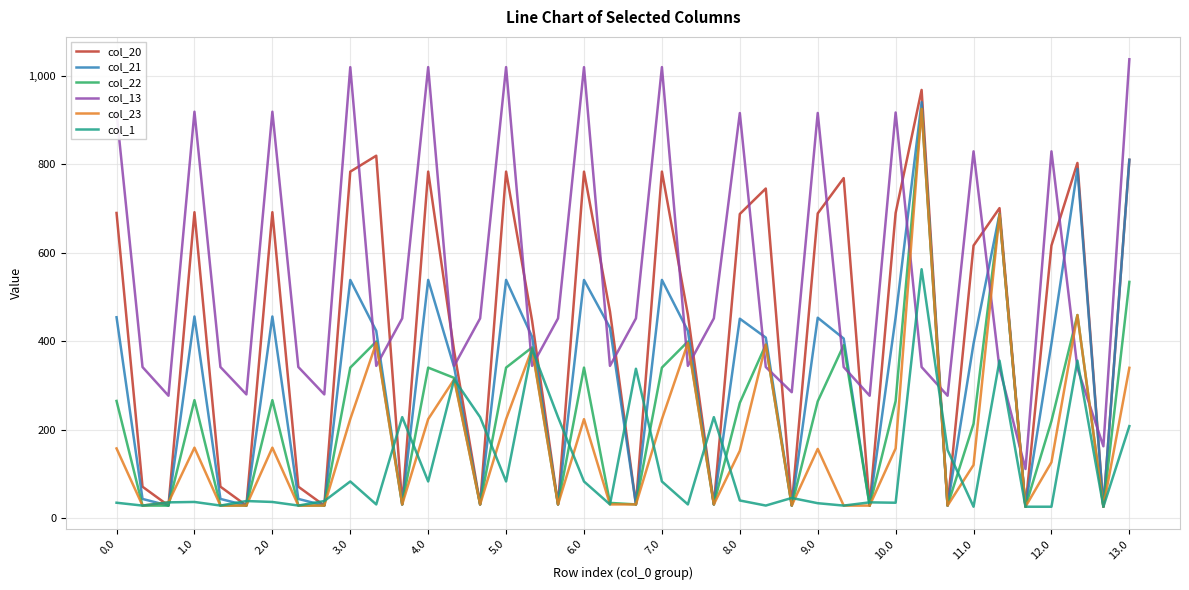

What is the minimum value for col_20?

26.2